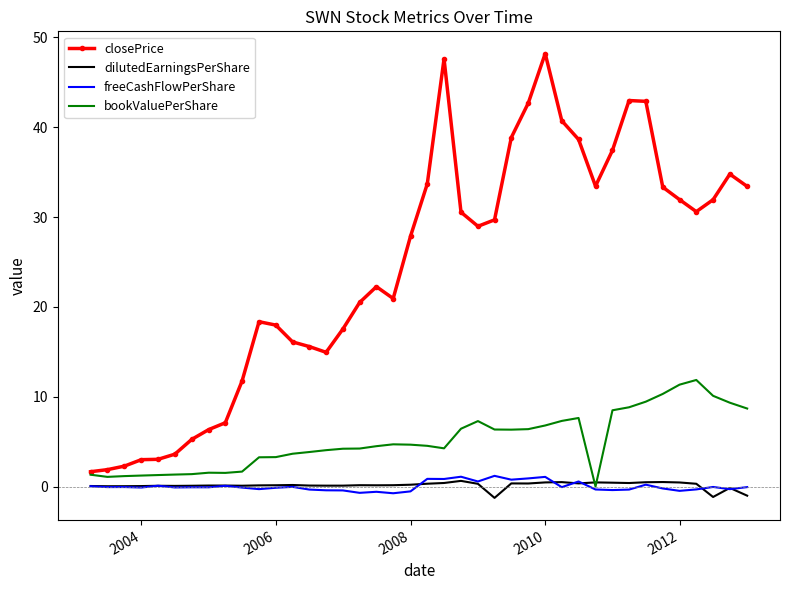

True or false: closePrice and freeCashFlowPerShare cross at least once.

False